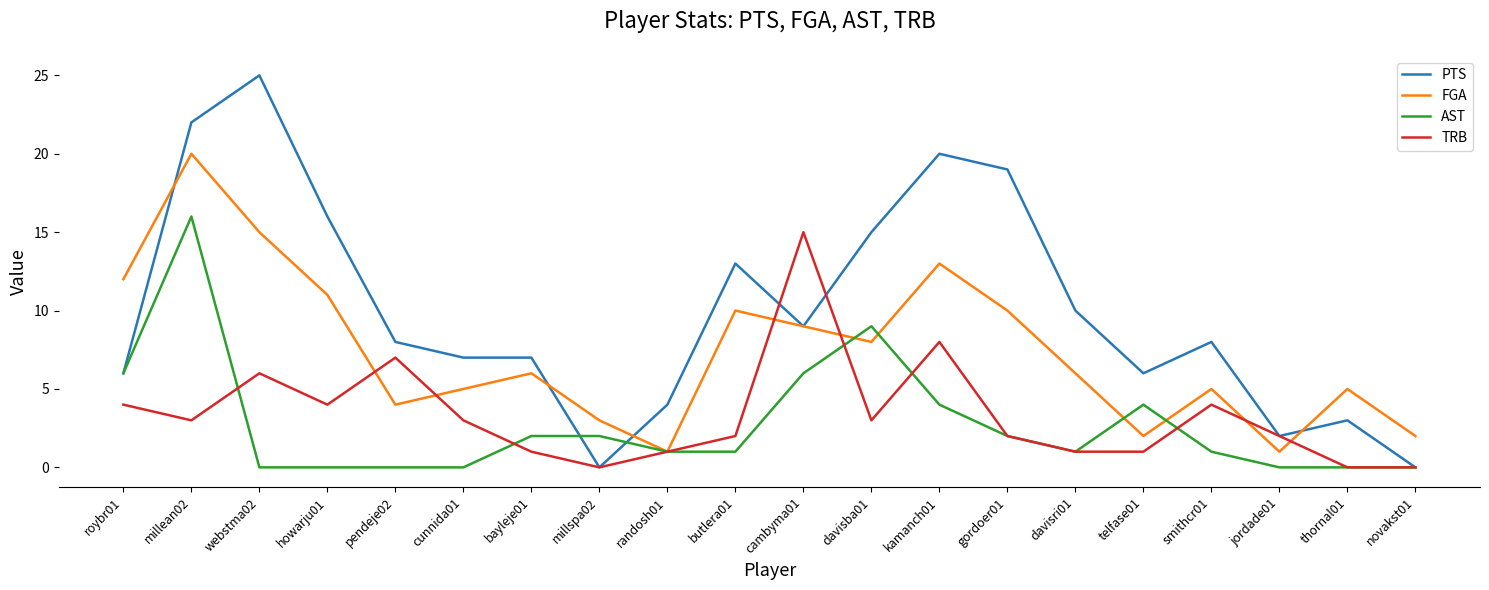

Between howarju01 and gordoer01, which series saw the biggest shift?

PTS